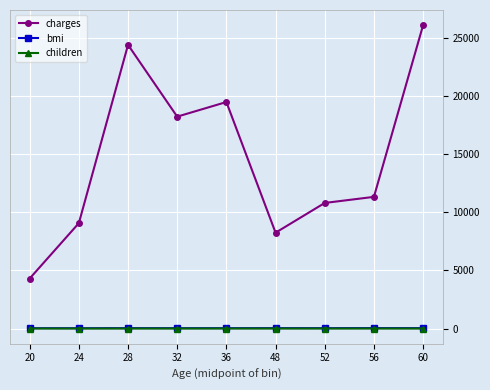

What is the sum of the children values at 56 and 32?

1.2